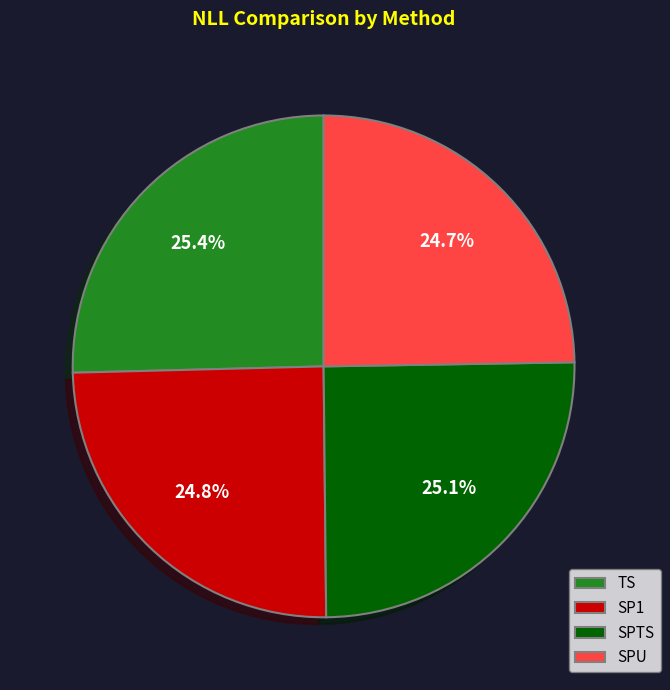

Combined, what portion of the pie is SPU and SPTS?

49.8%